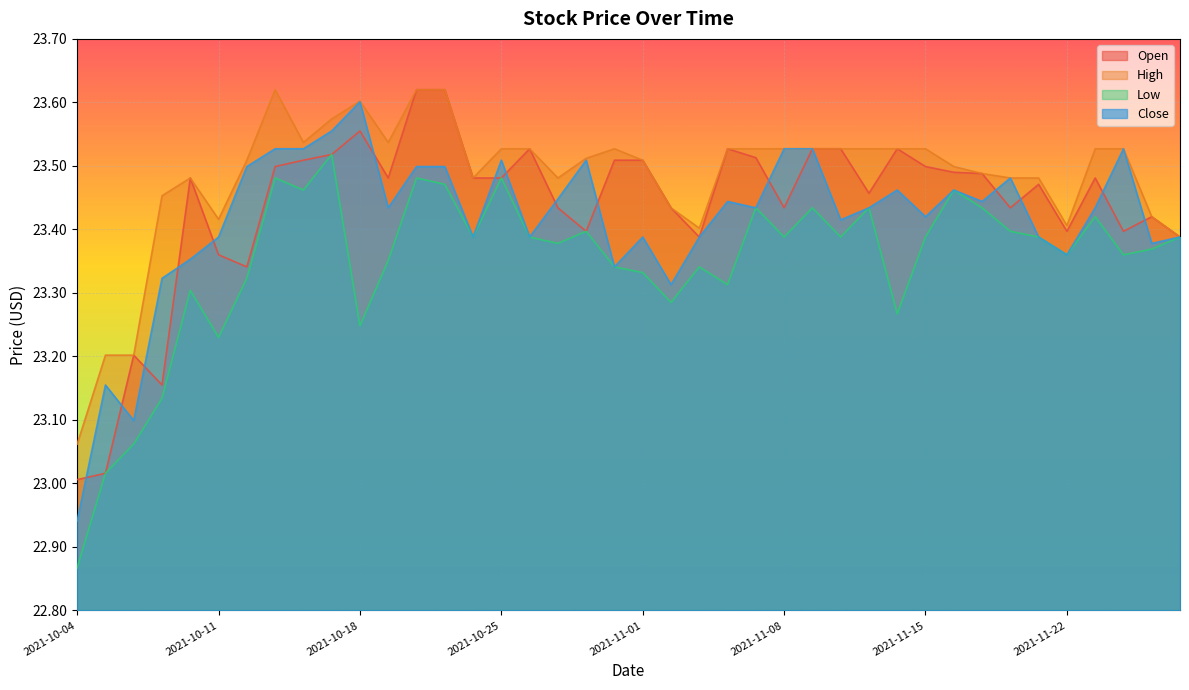

What is the difference between the Low values at 2021-10-19 and 2021-10-04?

0.5